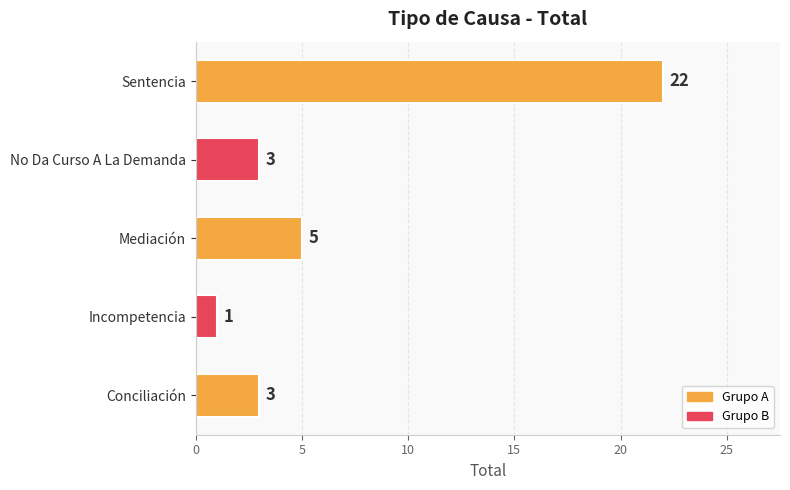

What is the sum of the values at Conciliación and Mediación?

8